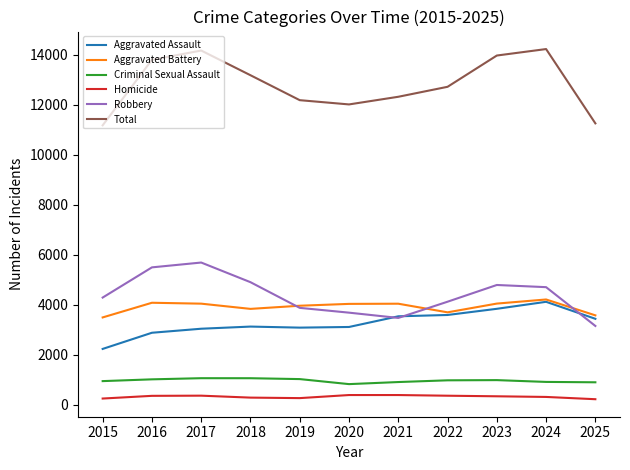

Which category has the lowest value in the Aggravated Assault series?

2015